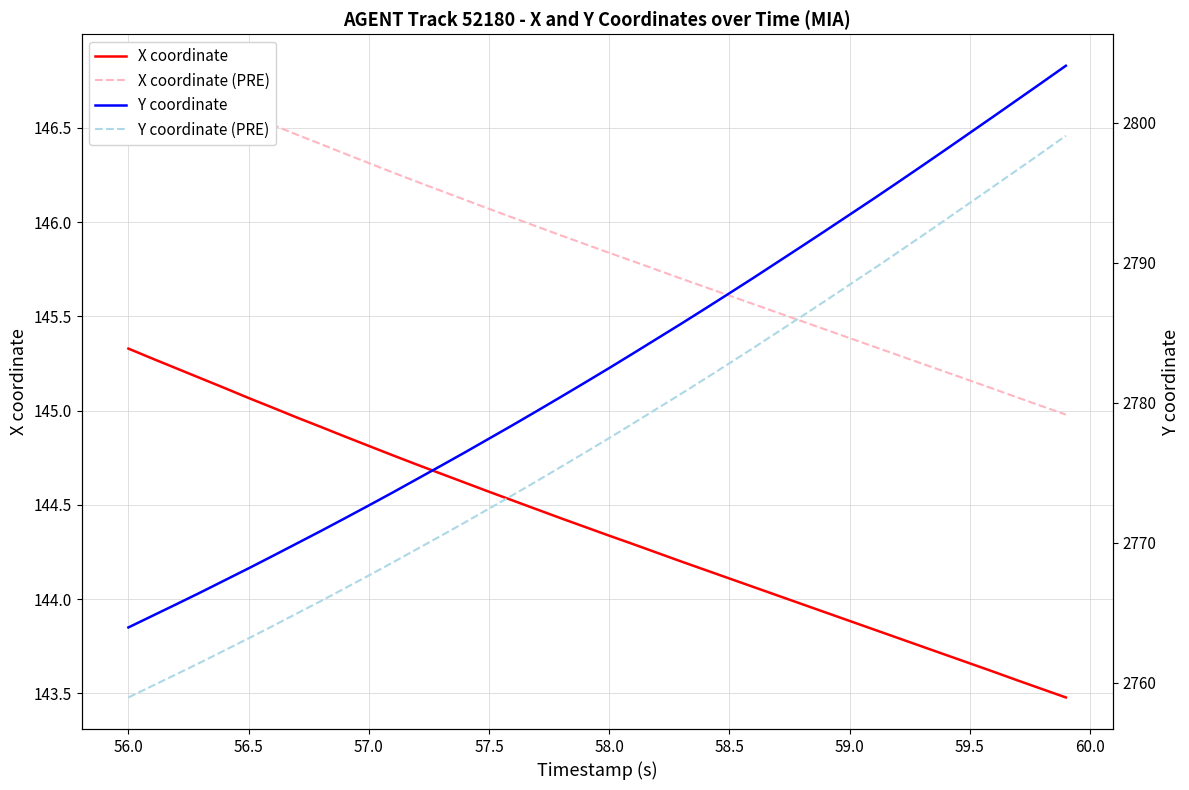

What is the difference between the maximum and minimum values in the Y coordinate (PRE) series?

40.1